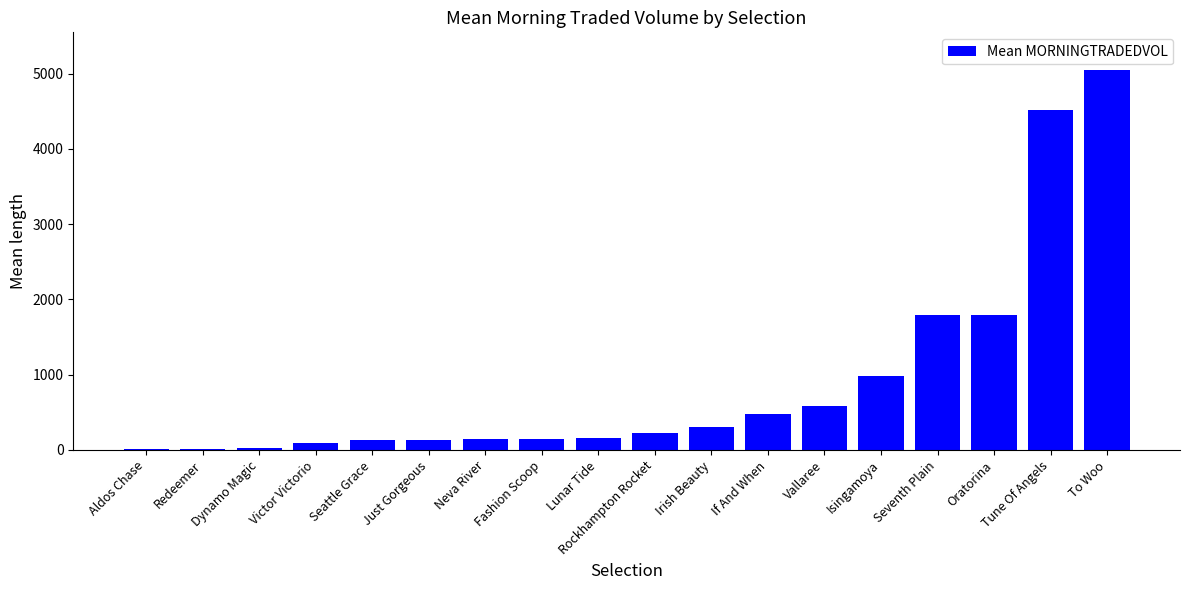

What is the maximum value shown in the chart?

5045.6